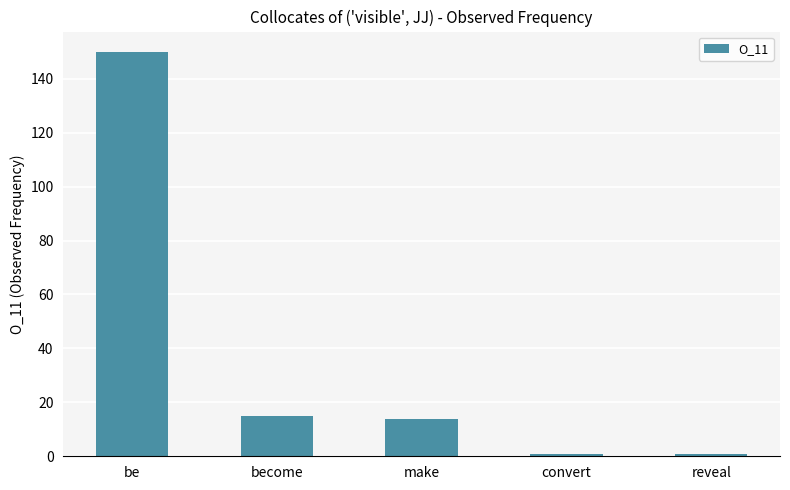

What is the label of the 1st bar from the left?

be